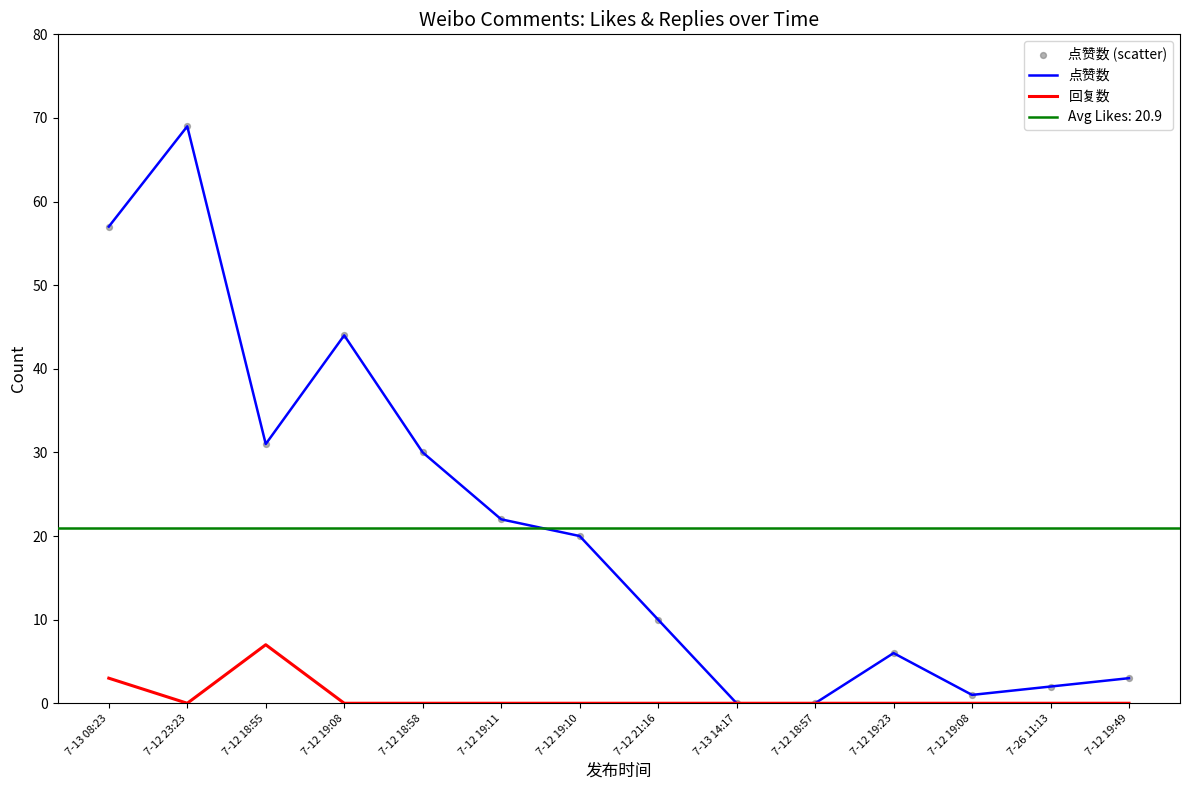

Which series has the largest total across all categories?

点赞数